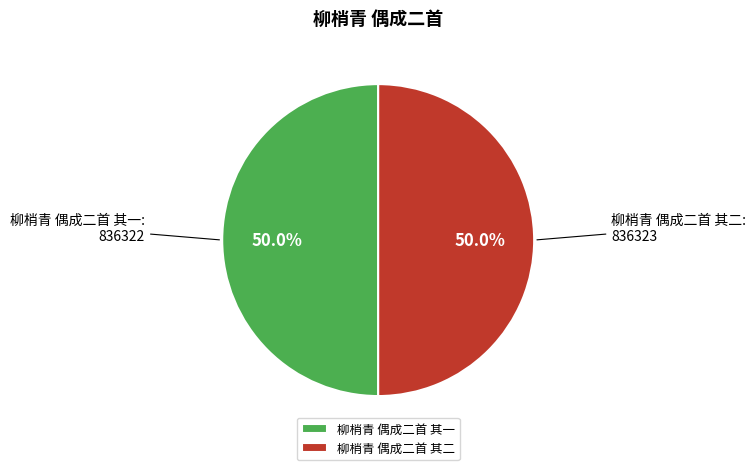

Approximately how many times larger is the value at 柳梢青 偶成二首 其一 compared to 柳梢青 偶成二首 其二?

1.0